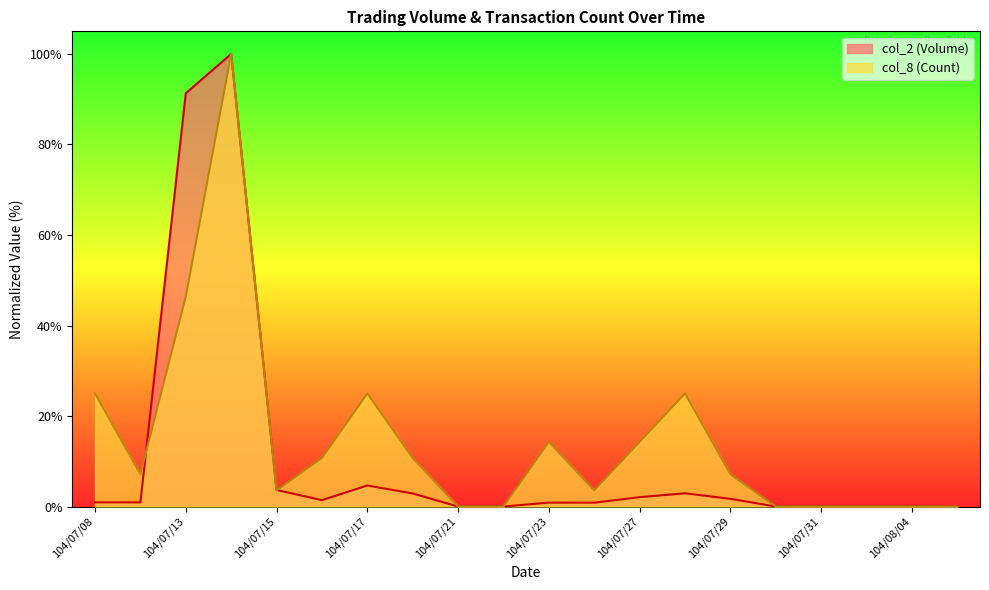

Is the value of col_2 (Volume) at 104/07/27 greater than the value of col_8 (Count) at 104/07/27?

No